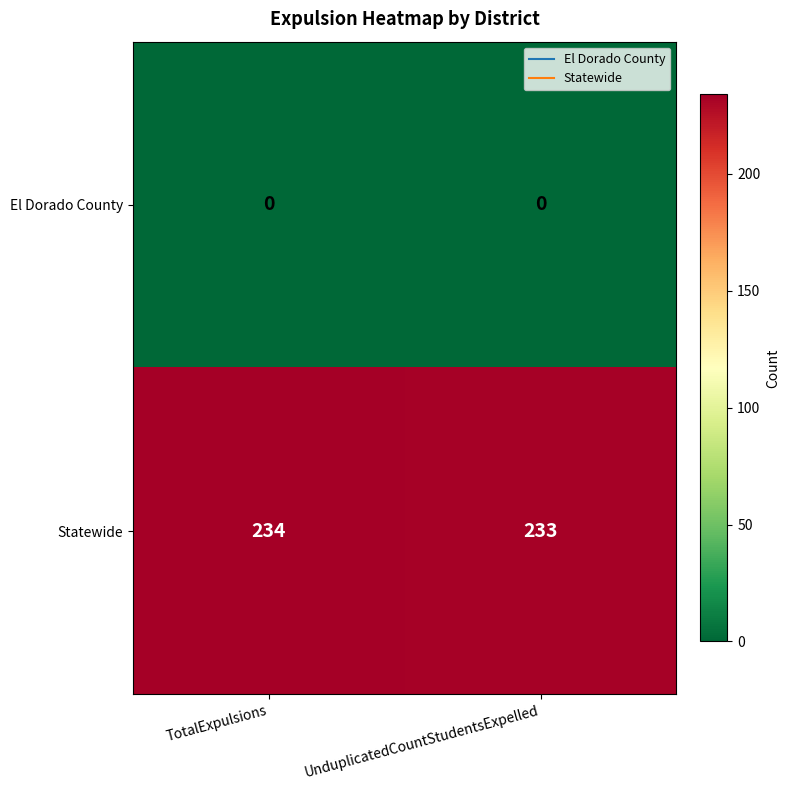

What is the difference between the highest and lowest values at UnduplicatedCountStudentsExpelled?

233